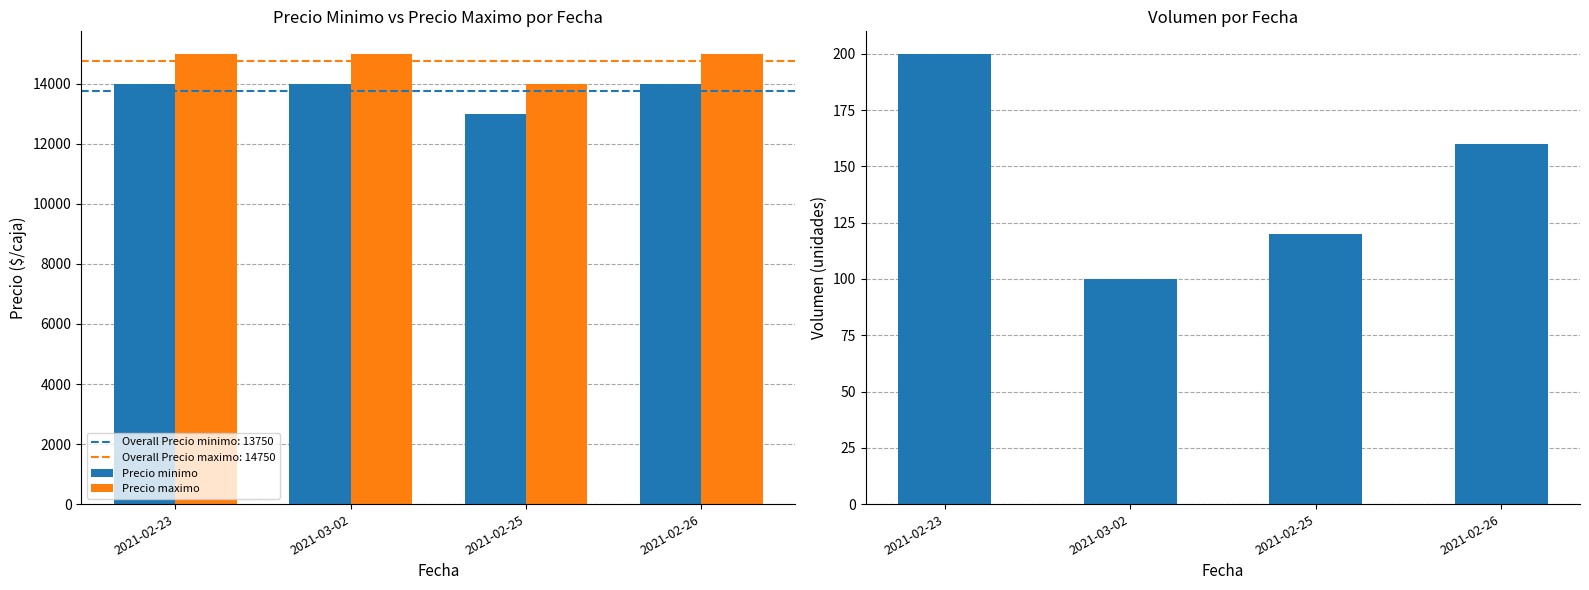

Reading left to right, extract all data points from this chart.

Precio minimo: 14000	14000	13000	14000
Precio maximo: 15000	15000	14000	15000
Volumen: 200	100	120	160